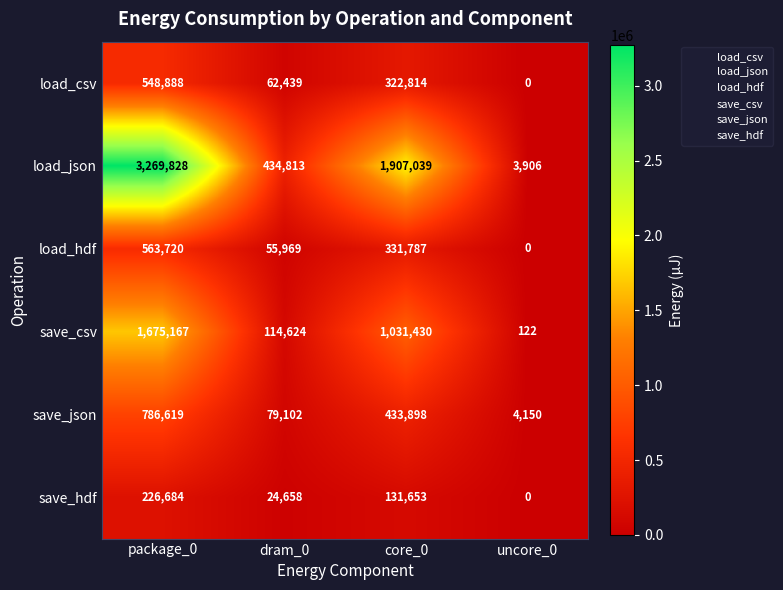

Reading left to right, transcribe all the data shown in this chart.

load_csv: 548888	62439	322814	0
load_json: 3269828	434813	1907039	3906
load_hdf: 563720	55969	331787	0
save_csv: 1675167	114624	1031430	122
save_json: 786619	79102	433898	4150
save_hdf: 226684	24658	131653	0